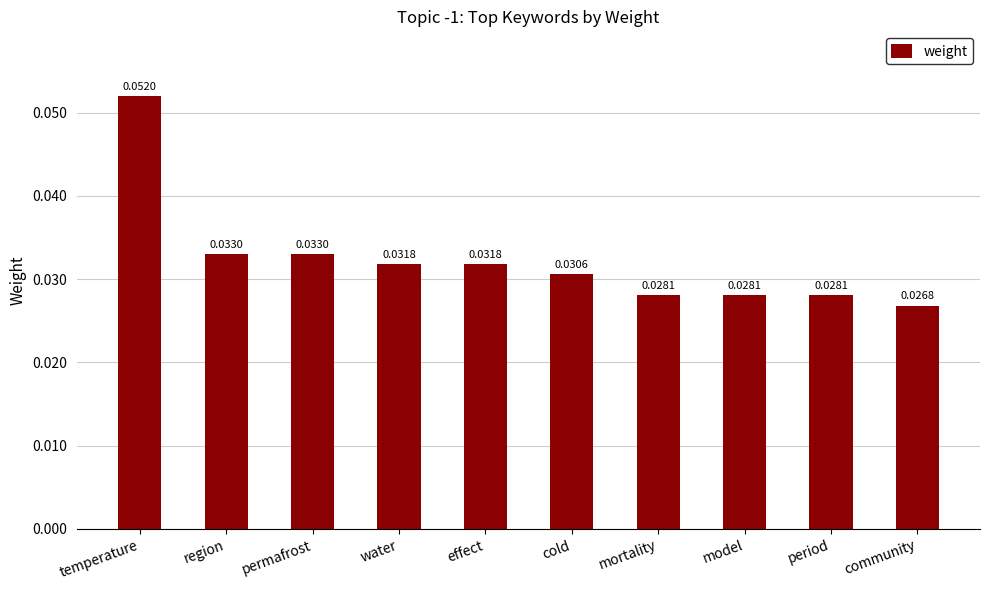

Where is the data nearest to the value 0?

community